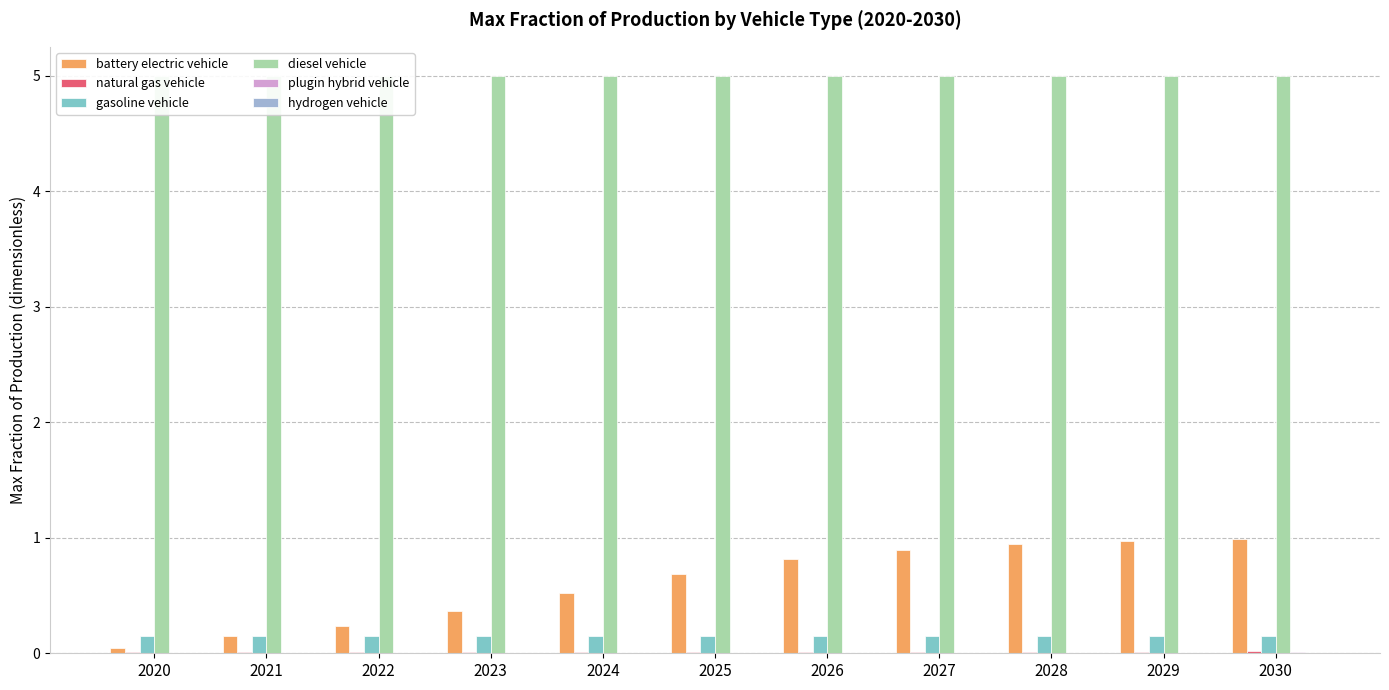

What is the spread (max minus min) of values at 2030?

5.0